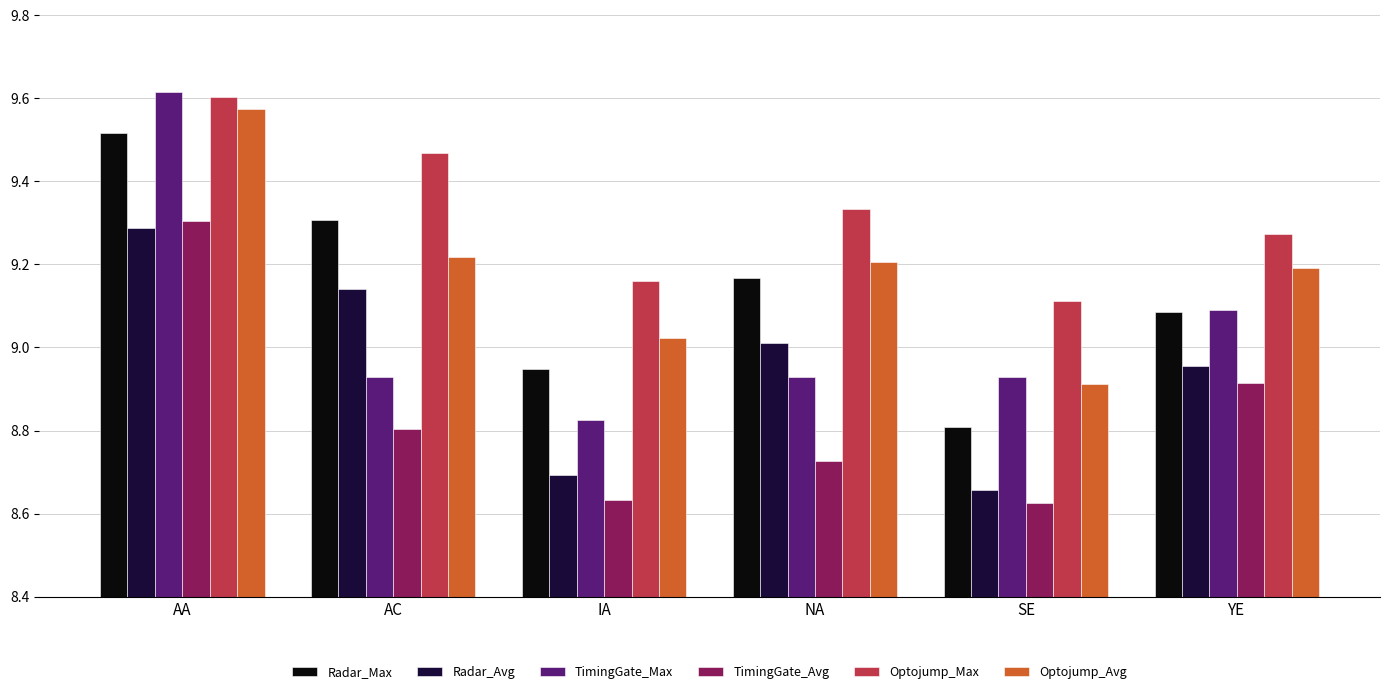

Rank the categories by Radar_Avg value from highest to lowest.

AA, AC, NA, YE, IA, SE